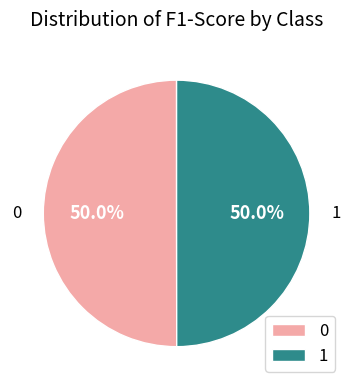

Is it true that 1 is 50% of the pie?

True